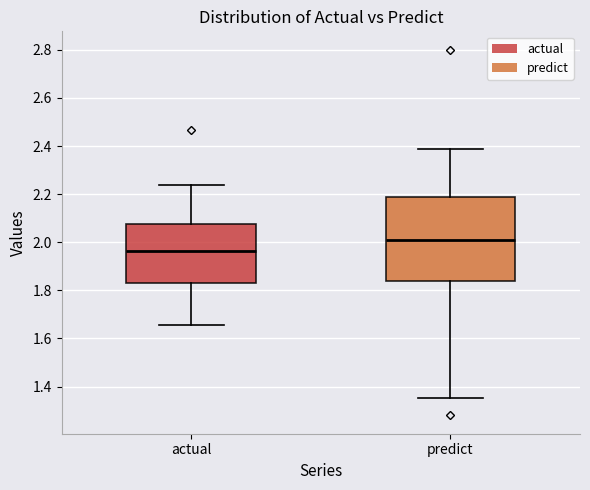

Where is the lower edge of the box for actual on the y-axis? The values are not printed on the chart, so give them approximately, as read against the axis.

1.84